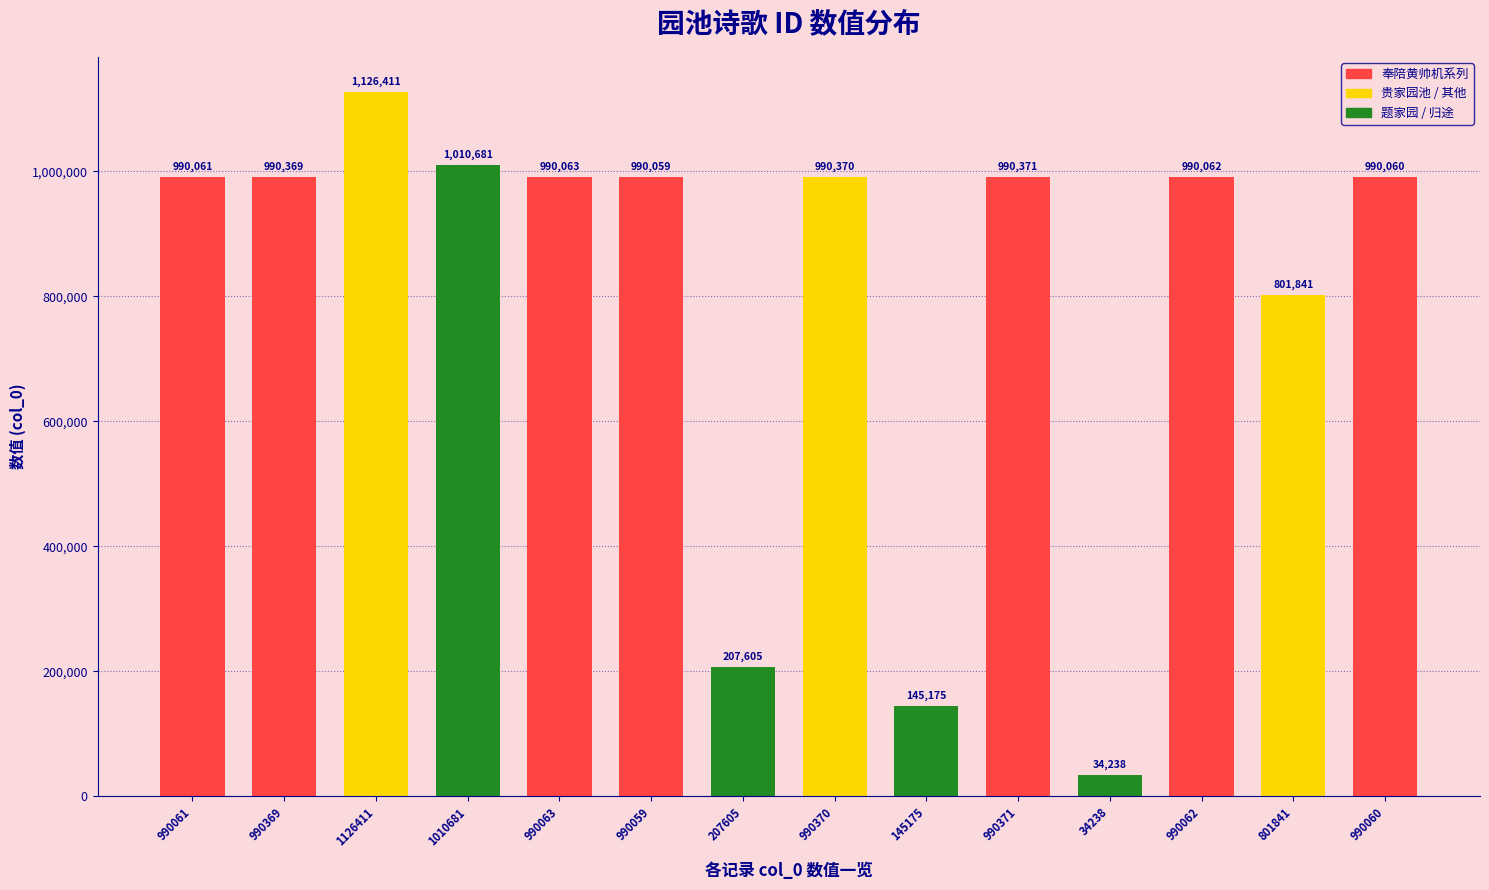

What is the ratio of the value at 207605 to the value at 1126411?

0.2